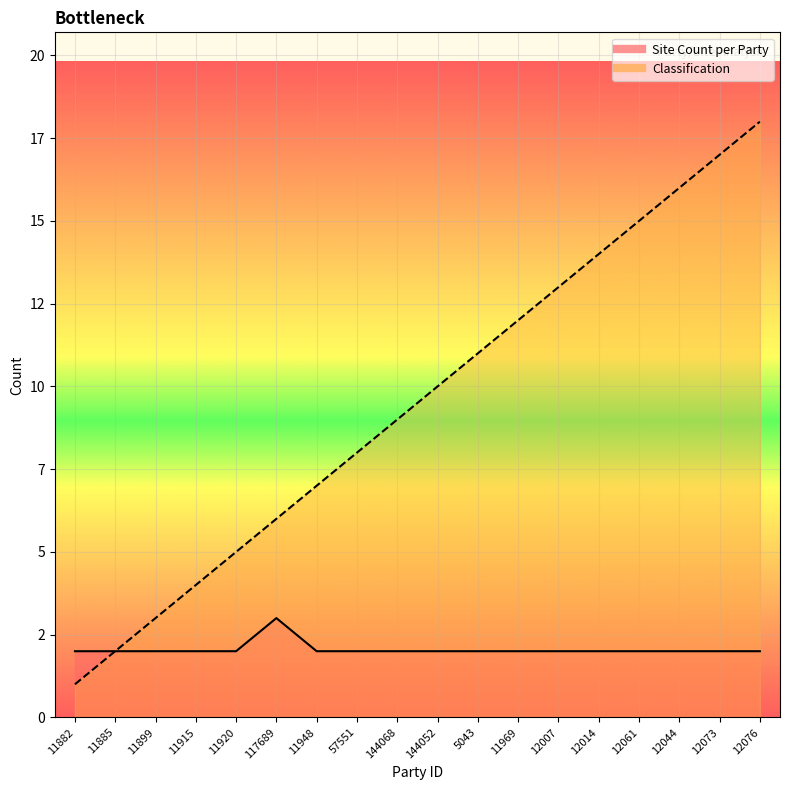

Is this an area chart (filled region under the line)?

No